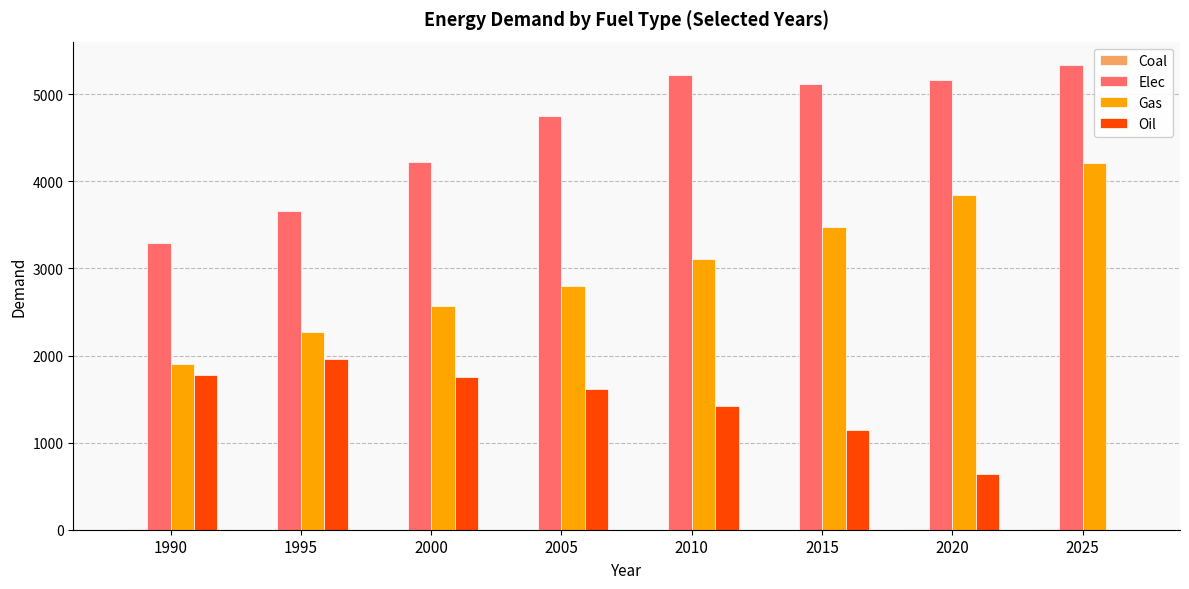

What is the total value across all series at 2025?

9552.0